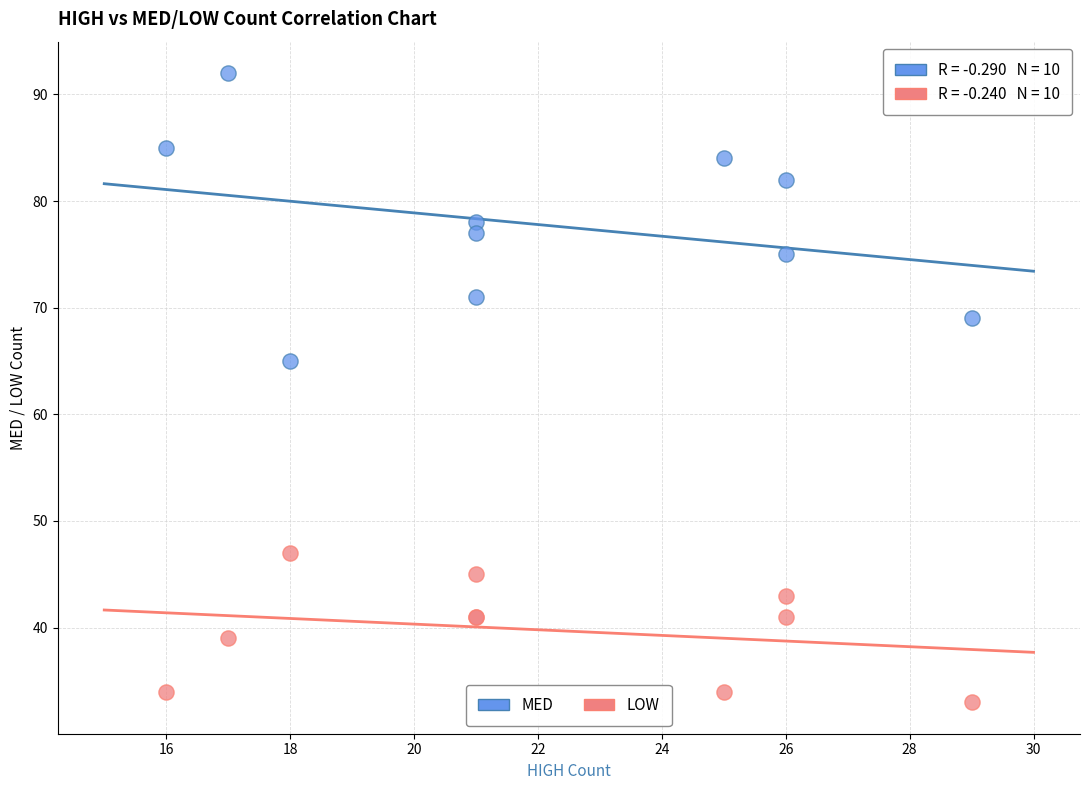

Across all series, what Y value is closest to 62?

65